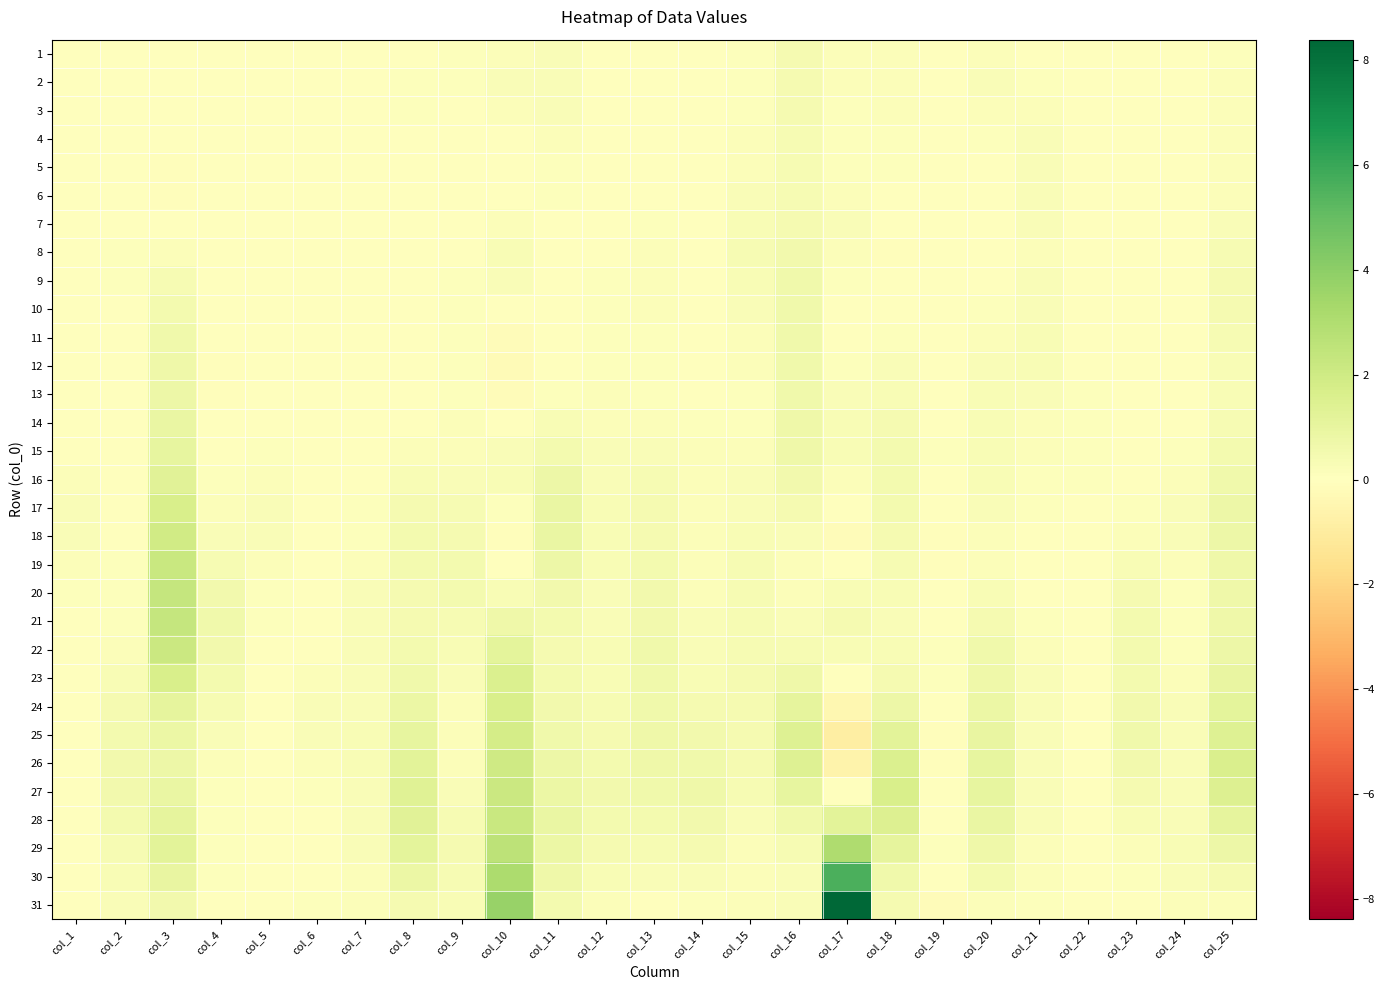

Reading left to right, list all the values displayed in this chart.

1: col_1=0.0	col_2=-0.0	col_3=0.0	col_4=0.0	col_5=0.0	col_6=-0.0	col_7=0.0	col_8=0.1	col_9=0.1	col_10=0.2	col_11=0.2	col_12=0.0	col_13=0.0	col_14=0.0	col_15=0.1	col_16=0.4	col_17=0.2	col_18=0.2	col_19=0.0	col_20=0.2	col_21=0.0	col_22=0.0	col_23=0.0	col_24=0.0	col_25=0.1
2: col_1=0.0	col_2=0.0	col_3=0.1	col_4=0.0	col_5=0.0	col_6=0.0	col_7=0.0	col_8=0.1	col_9=0.1	col_10=0.2	col_11=0.2	col_12=0.1	col_13=0.0	col_14=0.0	col_15=0.1	col_16=0.4	col_17=0.2	col_18=0.2	col_19=0.0	col_20=0.2	col_21=0.1	col_22=0.0	col_23=0.0	col_24=0.0	col_25=0.1
3: col_1=0.0	col_2=0.0	col_3=0.0	col_4=0.0	col_5=-0.0	col_6=0.0	col_7=0.0	col_8=0.1	col_9=0.0	col_10=0.1	col_11=0.2	col_12=0.1	col_13=-0.0	col_14=0.0	col_15=0.1	col_16=0.4	col_17=0.1	col_18=0.1	col_19=-0.0	col_20=0.2	col_21=0.2	col_22=-0.0	col_23=0.0	col_24=0.0	col_25=0.1
4: col_1=-0.0	col_2=0.0	col_3=-0.1	col_4=-0.0	col_5=-0.0	col_6=0.0	col_7=-0.0	col_8=0.0	col_9=-0.0	col_10=0.0	col_11=0.2	col_12=0.0	col_13=-0.0	col_14=-0.0	col_15=0.1	col_16=0.4	col_17=0.1	col_18=0.1	col_19=-0.0	col_20=0.1	col_21=0.2	col_22=-0.0	col_23=-0.0	col_24=-0.0	col_25=0.1
5: col_1=-0.0	col_2=0.0	col_3=-0.1	col_4=-0.0	col_5=-0.0	col_6=0.0	col_7=-0.0	col_8=0.0	col_9=-0.0	col_10=0.0	col_11=0.1	col_12=0.0	col_13=0.0	col_14=-0.0	col_15=0.2	col_16=0.4	col_17=0.1	col_18=0.1	col_19=-0.0	col_20=0.0	col_21=0.3	col_22=-0.0	col_23=-0.0	col_24=-0.0	col_25=0.2
6: col_1=-0.0	col_2=0.0	col_3=-0.1	col_4=-0.0	col_5=0.0	col_6=-0.0	col_7=-0.0	col_8=-0.0	col_9=-0.1	col_10=0.1	col_11=0.1	col_12=-0.0	col_13=0.1	col_14=-0.0	col_15=0.3	col_16=0.4	col_17=0.1	col_18=0.0	col_19=-0.0	col_20=0.0	col_21=0.2	col_22=-0.0	col_23=-0.0	col_24=-0.0	col_25=0.2
7: col_1=-0.0	col_2=0.1	col_3=-0.0	col_4=0.0	col_5=0.0	col_6=-0.0	col_7=-0.0	col_8=-0.0	col_9=-0.0	col_10=0.2	col_11=0.1	col_12=0.0	col_13=0.1	col_14=-0.0	col_15=0.3	col_16=0.4	col_17=0.2	col_18=-0.0	col_19=0.0	col_20=-0.0	col_21=0.2	col_22=-0.0	col_23=0.0	col_24=0.0	col_25=0.3
8: col_1=0.0	col_2=0.1	col_3=0.1	col_4=0.0	col_5=0.0	col_6=-0.0	col_7=0.0	col_8=0.0	col_9=0.0	col_10=0.3	col_11=0.1	col_12=0.0	col_13=0.2	col_14=0.0	col_15=0.3	col_16=0.6	col_17=0.2	col_18=-0.1	col_19=0.0	col_20=0.0	col_21=0.2	col_22=-0.0	col_23=0.0	col_24=0.0	col_25=0.4
9: col_1=0.0	col_2=0.1	col_3=0.3	col_4=0.0	col_5=0.0	col_6=0.0	col_7=0.0	col_8=0.0	col_9=0.1	col_10=0.3	col_11=0.1	col_12=0.1	col_13=0.2	col_14=0.0	col_15=0.3	col_16=0.6	col_17=0.1	col_18=-0.1	col_19=0.0	col_20=0.1	col_21=0.2	col_22=-0.0	col_23=0.0	col_24=0.0	col_25=0.4
10: col_1=-0.0	col_2=0.1	col_3=0.5	col_4=0.0	col_5=-0.0	col_6=0.0	col_7=0.0	col_8=0.0	col_9=0.1	col_10=0.1	col_11=0.0	col_12=0.1	col_13=0.2	col_14=0.0	col_15=0.3	col_16=0.6	col_17=0.0	col_18=0.0	col_19=-0.0	col_20=0.1	col_21=0.2	col_22=-0.0	col_23=0.0	col_24=-0.0	col_25=0.4
11: col_1=-0.0	col_2=0.0	col_3=0.6	col_4=-0.0	col_5=-0.0	col_6=0.0	col_7=-0.0	col_8=-0.0	col_9=0.1	col_10=-0.2	col_11=-0.0	col_12=0.1	col_13=0.1	col_14=0.0	col_15=0.2	col_16=0.6	col_17=-0.0	col_18=0.1	col_19=-0.1	col_20=0.1	col_21=0.3	col_22=0.0	col_23=-0.0	col_24=-0.0	col_25=0.4
12: col_1=-0.0	col_2=0.0	col_3=0.7	col_4=-0.1	col_5=-0.0	col_6=0.0	col_7=-0.0	col_8=-0.0	col_9=0.1	col_10=-0.2	col_11=0.0	col_12=0.1	col_13=0.1	col_14=0.0	col_15=0.1	col_16=0.6	col_17=0.1	col_18=0.2	col_19=-0.1	col_20=0.2	col_21=0.3	col_22=0.0	col_23=-0.0	col_24=-0.0	col_25=0.3
13: col_1=-0.0	col_2=-0.0	col_3=0.8	col_4=-0.1	col_5=-0.0	col_6=-0.0	col_7=-0.0	col_8=-0.0	col_9=0.1	col_10=-0.2	col_11=0.1	col_12=0.1	col_13=0.1	col_14=0.0	col_15=0.1	col_16=0.6	col_17=0.2	col_18=0.3	col_19=-0.0	col_20=0.3	col_21=0.2	col_22=0.1	col_23=-0.0	col_24=-0.0	col_25=0.3
14: col_1=0.0	col_2=-0.0	col_3=0.9	col_4=-0.0	col_5=0.0	col_6=-0.0	col_7=-0.0	col_8=0.0	col_9=0.1	col_10=0.0	col_11=0.3	col_12=0.2	col_13=0.2	col_14=0.1	col_15=0.1	col_16=0.7	col_17=0.3	col_18=0.4	col_19=0.0	col_20=0.3	col_21=0.2	col_22=0.1	col_23=-0.0	col_24=0.0	col_25=0.4
15: col_1=0.1	col_2=-0.0	col_3=1.0	col_4=0.0	col_5=0.1	col_6=-0.0	col_7=0.0	col_8=0.2	col_9=0.2	col_10=0.2	col_11=0.5	col_12=0.2	col_13=0.2	col_14=0.1	col_15=0.2	col_16=0.7	col_17=0.3	col_18=0.5	col_19=0.1	col_20=0.3	col_21=0.2	col_22=0.1	col_23=0.0	col_24=0.1	col_25=0.5
16: col_1=0.1	col_2=0.0	col_3=1.3	col_4=0.1	col_5=0.1	col_6=0.0	col_7=0.1	col_8=0.3	col_9=0.2	col_10=0.3	col_11=0.7	col_12=0.3	col_13=0.3	col_14=0.2	col_15=0.2	col_16=0.6	col_17=0.1	col_18=0.5	col_19=0.1	col_20=0.3	col_21=0.1	col_22=0.1	col_23=0.0	col_24=0.2	col_25=0.7
17: col_1=0.2	col_2=0.0	col_3=1.7	col_4=0.2	col_5=0.2	col_6=0.0	col_7=0.1	col_8=0.4	col_9=0.3	col_10=0.1	col_11=0.9	col_12=0.3	col_13=0.4	col_14=0.2	col_15=0.3	col_16=0.4	col_17=-0.1	col_18=0.5	col_19=-0.0	col_20=0.2	col_21=0.1	col_22=0.1	col_23=0.1	col_24=0.2	col_25=0.7
18: col_1=0.2	col_2=0.1	col_3=2.0	col_4=0.2	col_5=0.2	col_6=-0.0	col_7=0.1	col_8=0.5	col_9=0.4	col_10=-0.1	col_11=0.9	col_12=0.3	col_13=0.4	col_14=0.2	col_15=0.3	col_16=0.2	col_17=-0.2	col_18=0.4	col_19=-0.1	col_20=0.2	col_21=0.0	col_22=0.0	col_23=0.1	col_24=0.2	col_25=0.7
19: col_1=0.2	col_2=0.1	col_3=2.2	col_4=0.4	col_5=0.2	col_6=-0.0	col_7=0.2	col_8=0.5	col_9=0.5	col_10=0.0	col_11=0.8	col_12=0.3	col_13=0.5	col_14=0.2	col_15=0.3	col_16=0.1	col_17=0.0	col_18=0.4	col_19=-0.1	col_20=0.2	col_21=0.0	col_22=0.0	col_23=0.3	col_24=0.2	col_25=0.7
20: col_1=0.1	col_2=0.1	col_3=2.3	col_4=0.5	col_5=0.1	col_6=-0.0	col_7=0.2	col_8=0.4	col_9=0.5	col_10=0.3	col_11=0.6	col_12=0.3	col_13=0.5	col_14=0.2	col_15=0.4	col_16=0.1	col_17=0.3	col_18=0.3	col_19=-0.0	col_20=0.3	col_21=0.1	col_22=0.0	col_23=0.4	col_24=0.1	col_25=0.7
21: col_1=0.1	col_2=0.1	col_3=2.4	col_4=0.6	col_5=0.1	col_6=-0.0	col_7=0.2	col_8=0.5	col_9=0.4	col_10=0.7	col_11=0.5	col_12=0.2	col_13=0.6	col_14=0.2	col_15=0.4	col_16=0.2	col_17=0.4	col_18=0.2	col_19=0.0	col_20=0.4	col_21=0.1	col_22=0.0	col_23=0.5	col_24=0.1	col_25=0.7
22: col_1=0.0	col_2=0.2	col_3=2.1	col_4=0.6	col_5=0.0	col_6=0.1	col_7=0.2	col_8=0.5	col_9=0.3	col_10=1.2	col_11=0.4	col_12=0.3	col_13=0.6	col_14=0.2	col_15=0.4	col_16=0.3	col_17=0.3	col_18=0.3	col_19=0.1	col_20=0.6	col_21=0.2	col_22=0.0	col_23=0.5	col_24=0.1	col_25=0.8
23: col_1=0.0	col_2=0.3	col_3=1.6	col_4=0.5	col_5=0.0	col_6=0.1	col_7=0.2	col_8=0.6	col_9=0.2	col_10=1.5	col_11=0.5	col_12=0.3	col_13=0.6	col_14=0.3	col_15=0.4	col_16=0.7	col_17=0.0	col_18=0.4	col_19=0.1	col_20=0.7	col_21=0.2	col_22=-0.0	col_23=0.5	col_24=0.2	col_25=0.9
24: col_1=0.0	col_2=0.4	col_3=1.1	col_4=0.3	col_5=-0.0	col_6=0.2	col_7=0.3	col_8=0.8	col_9=0.2	col_10=1.7	col_11=0.5	col_12=0.4	col_13=0.6	col_14=0.4	col_15=0.4	col_16=1.1	col_17=-0.4	col_18=0.8	col_19=-0.0	col_20=0.8	col_21=0.2	col_22=-0.0	col_23=0.6	col_24=0.2	col_25=1.1
25: col_1=-0.0	col_2=0.5	col_3=0.8	col_4=0.2	col_5=-0.0	col_6=0.3	col_7=0.3	col_8=1.0	col_9=0.1	col_10=1.8	col_11=0.6	col_12=0.4	col_13=0.7	col_14=0.5	col_15=0.4	col_16=1.4	col_17=-0.9	col_18=1.2	col_19=-0.1	col_20=1.0	col_21=0.2	col_22=-0.0	col_23=0.6	col_24=0.2	col_25=1.4
26: col_1=-0.0	col_2=0.6	col_3=0.7	col_4=0.2	col_5=-0.0	col_6=0.2	col_7=0.3	col_8=1.2	col_9=0.2	col_10=2.0	col_11=0.7	col_12=0.5	col_13=0.7	col_14=0.7	col_15=0.4	col_16=1.4	col_17=-0.6	col_18=1.6	col_19=-0.1	col_20=1.0	col_21=0.3	col_22=-0.0	col_23=0.6	col_24=0.2	col_25=1.6
27: col_1=-0.0	col_2=0.5	col_3=0.9	col_4=0.1	col_5=-0.0	col_6=0.1	col_7=0.2	col_8=1.3	col_9=0.3	col_10=2.1	col_11=0.8	col_12=0.5	col_13=0.6	col_14=0.7	col_15=0.3	col_16=1.0	col_17=0.0	col_18=1.7	col_19=-0.0	col_20=1.0	col_21=0.2	col_22=0.0	col_23=0.5	col_24=0.2	col_25=1.4
28: col_1=-0.0	col_2=0.5	col_3=1.1	col_4=0.1	col_5=0.0	col_6=-0.0	col_7=0.2	col_8=1.3	col_9=0.4	col_10=2.2	col_11=0.9	col_12=0.5	col_13=0.5	col_14=0.6	col_15=0.2	col_16=0.6	col_17=1.2	col_18=1.5	col_19=0.1	col_20=0.9	col_21=0.2	col_22=0.0	col_23=0.3	col_24=0.2	col_25=1.1
29: col_1=-0.0	col_2=0.4	col_3=1.2	col_4=0.1	col_5=0.0	col_6=-0.0	col_7=0.2	col_8=1.1	col_9=0.4	col_10=2.6	col_11=0.9	col_12=0.4	col_13=0.4	col_14=0.4	col_15=0.2	col_16=0.3	col_17=3.0	col_18=1.1	col_19=0.1	col_20=0.7	col_21=0.2	col_22=0.0	col_23=0.2	col_24=0.3	col_25=0.7
30: col_1=-0.0	col_2=0.3	col_3=1.0	col_4=0.1	col_5=0.0	col_6=-0.0	col_7=0.2	col_8=0.8	col_9=0.4	col_10=3.1	col_11=0.7	col_12=0.3	col_13=0.2	col_14=0.2	col_15=0.1	col_16=0.2	col_17=5.6	col_18=0.6	col_19=0.0	col_20=0.5	col_21=0.1	col_22=0.0	col_23=0.1	col_24=0.2	col_25=0.4
31: col_1=0.0	col_2=0.2	col_3=0.5	col_4=0.0	col_5=-0.0	col_6=0.1	col_7=0.2	col_8=0.4	col_9=0.3	col_10=3.7	col_11=0.5	col_12=0.2	col_13=0.0	col_14=0.1	col_15=0.1	col_16=0.2	col_17=8.4	col_18=0.4	col_19=-0.1	col_20=0.2	col_21=0.1	col_22=-0.0	col_23=-0.0	col_24=0.1	col_25=0.1